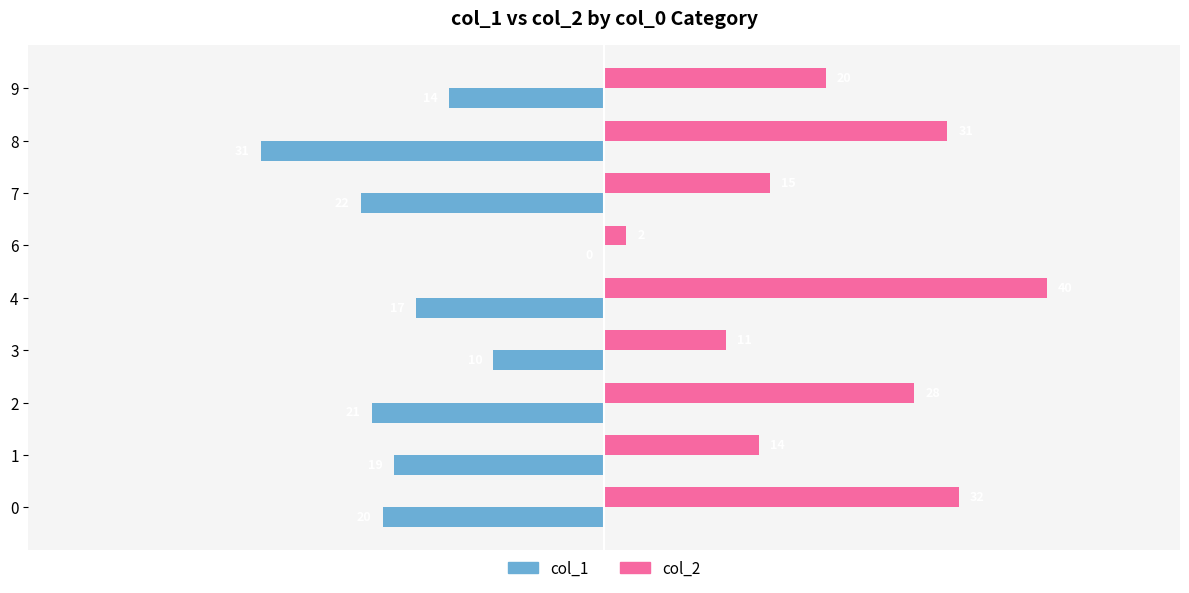

Is it true that col_1 equals -20 at 0?

True